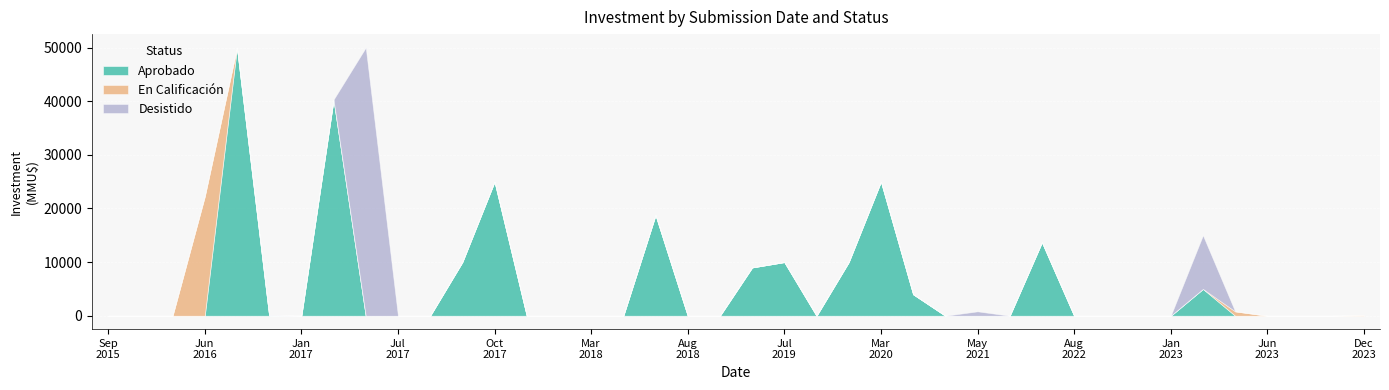

What position from the right is 2018-03?

25